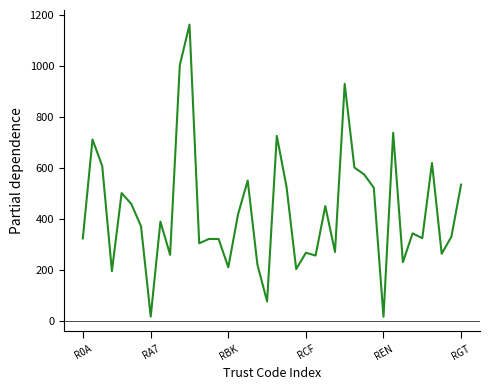

What is the difference between the maximum and minimum values?

1145